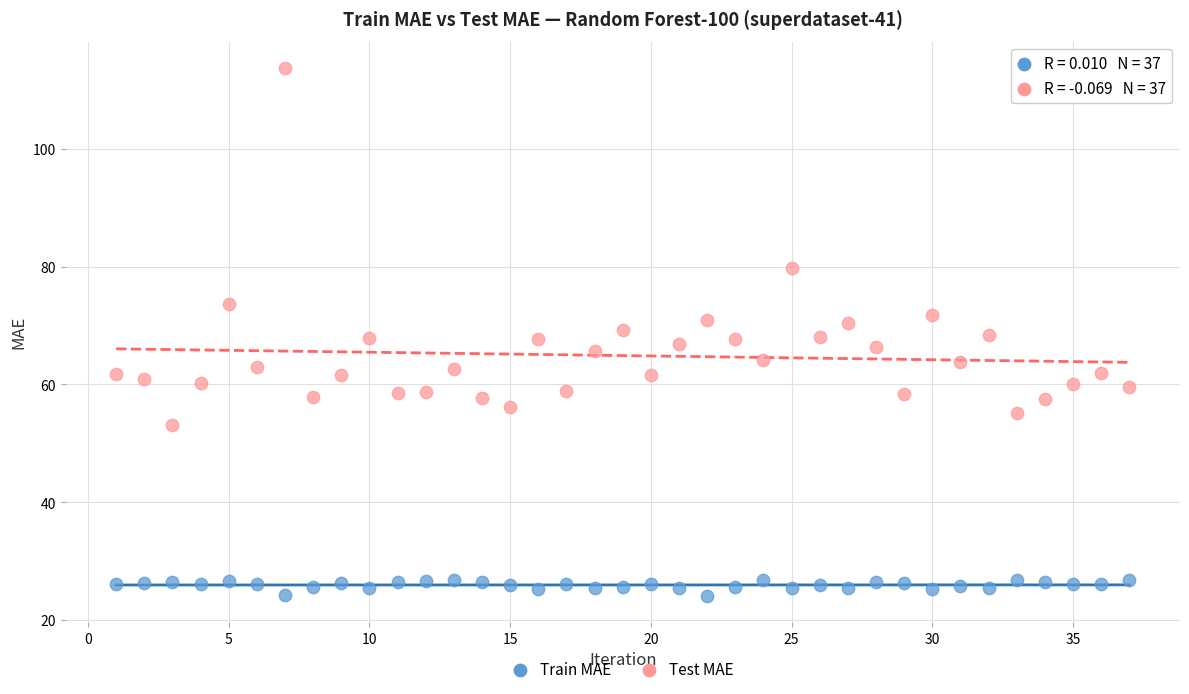

Which series contains the highest Y value?

Test MAE